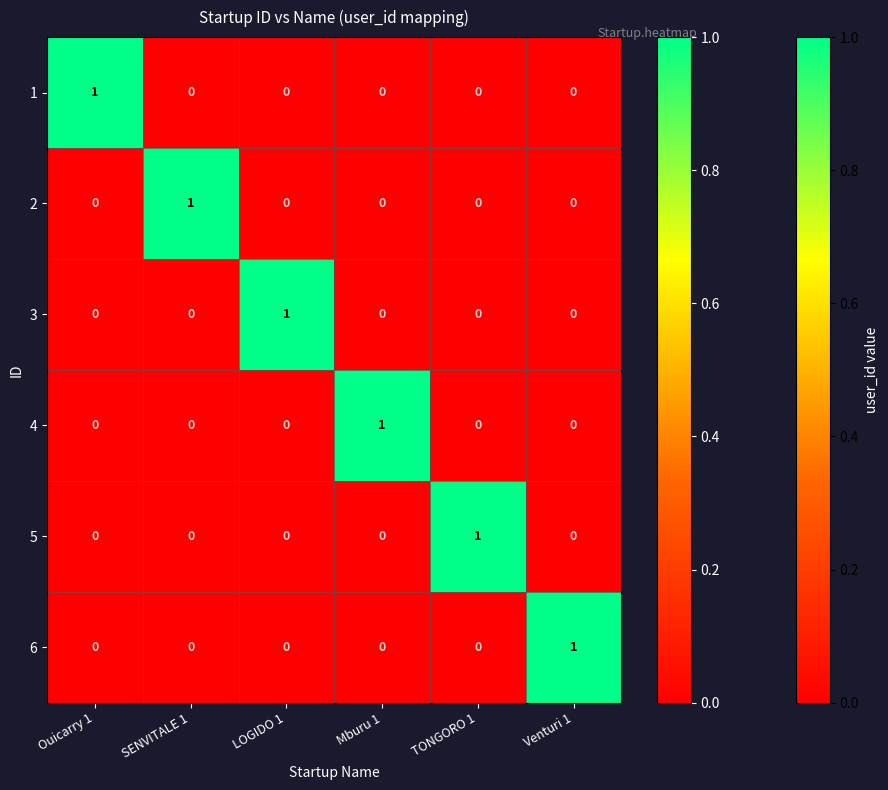

At which label does 2 reach its peak?

SENVITALE 1